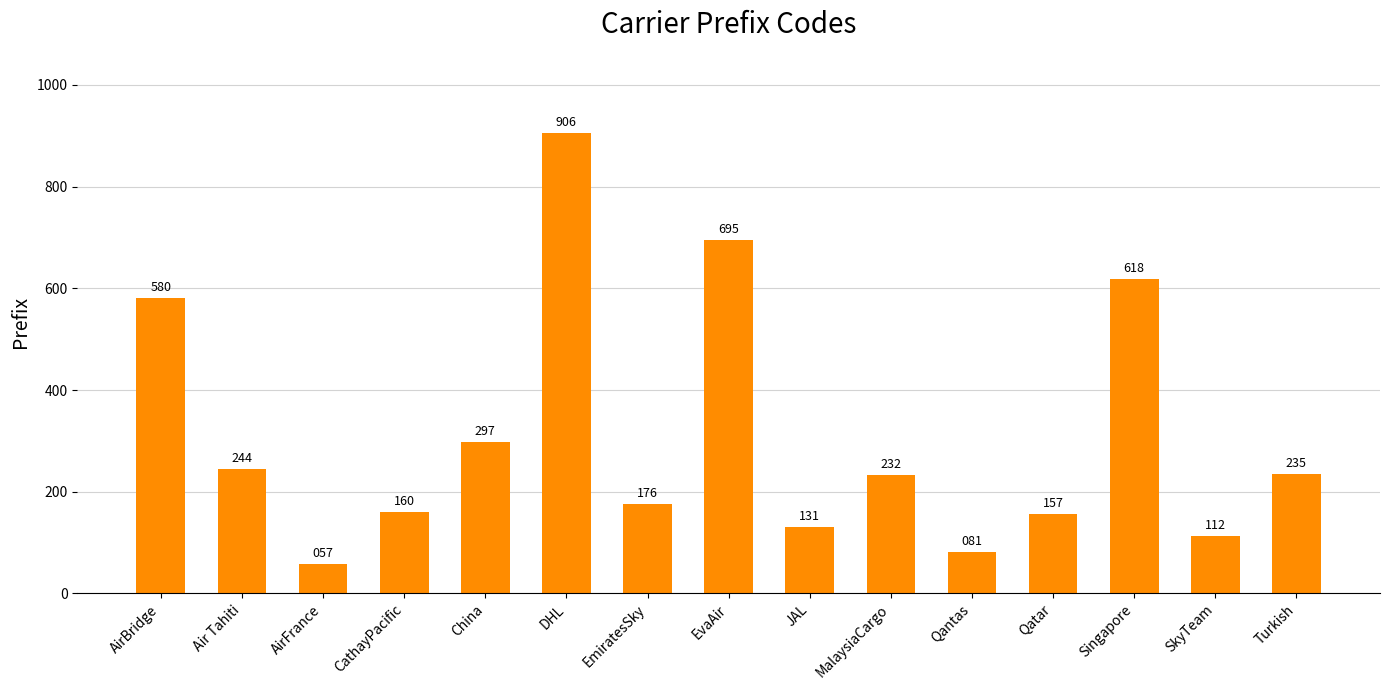

Reading left to right, what are all the values shown in this chart?

580	244	57	160	297	906	176	695	131	232	81	157	618	112	235